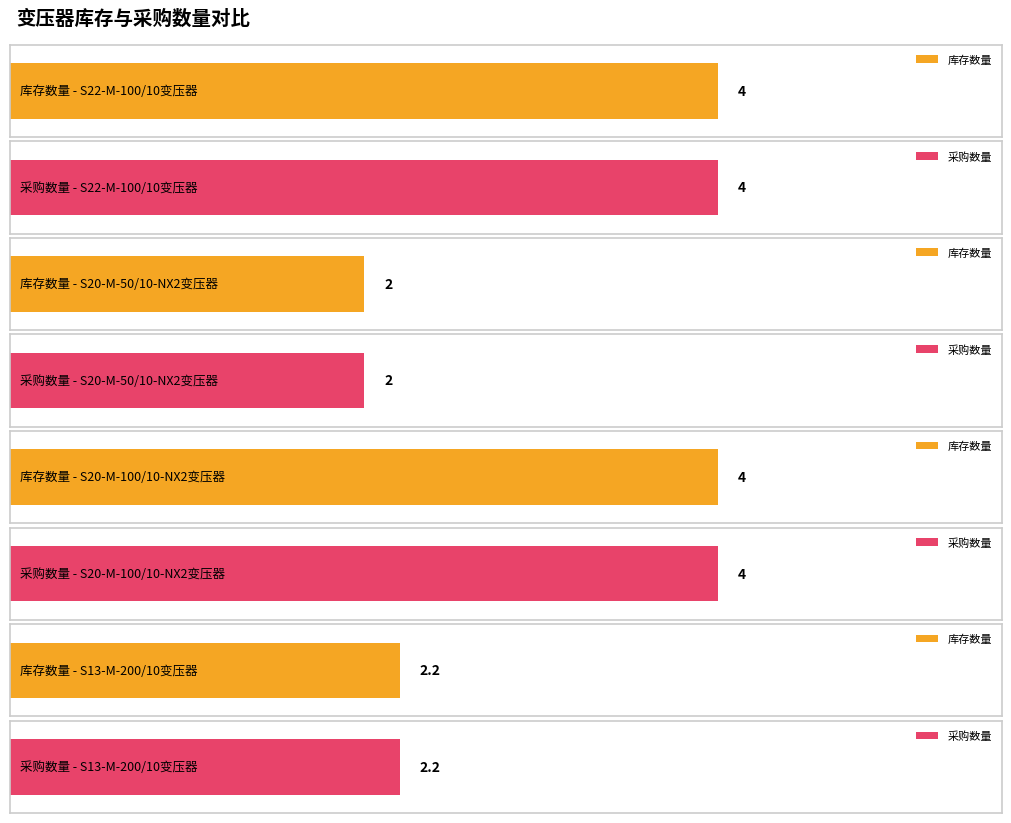

What is the value of the 库存数量 bar at the 3rd from the left?

4.0